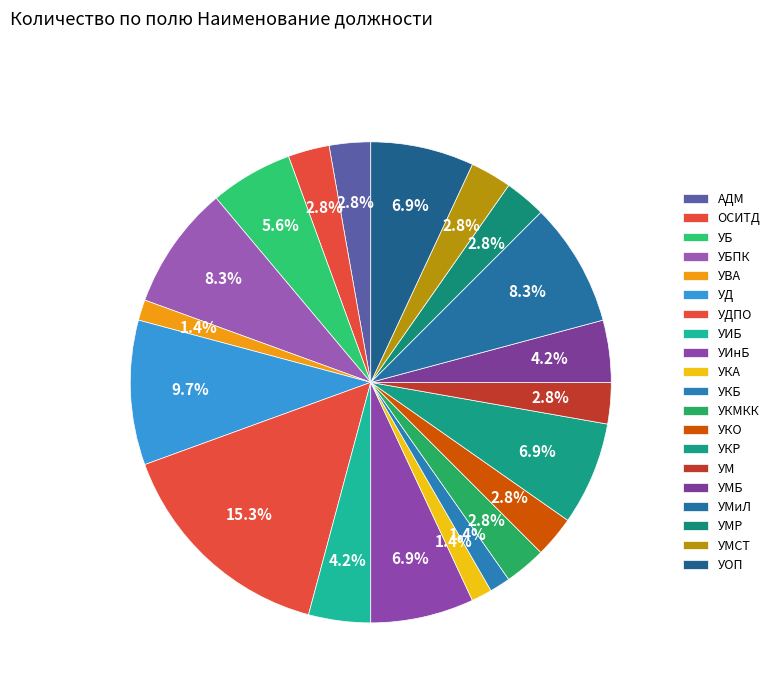

How many slices are in this pie chart?

20